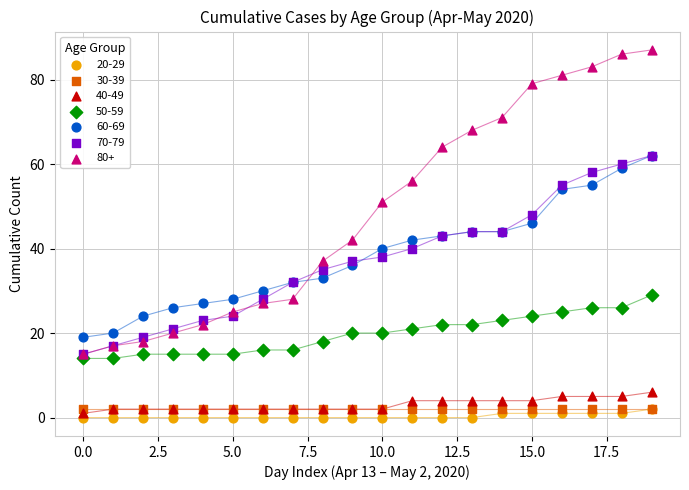

Which series contains the highest Y value?

80+